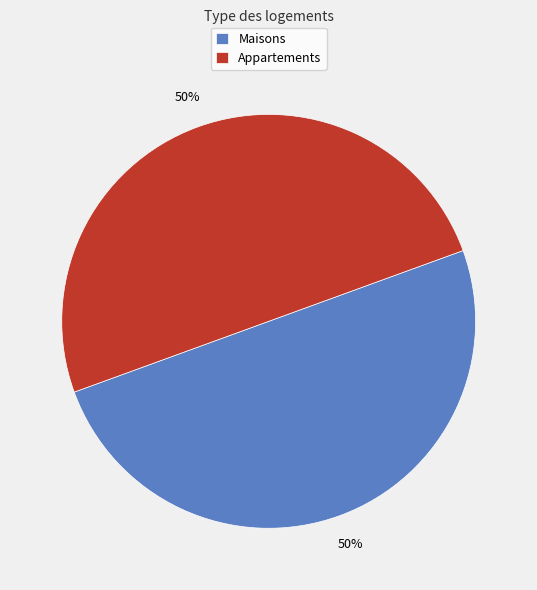

Approximately how many times larger is the value at Maisons compared to Appartements?

1.0